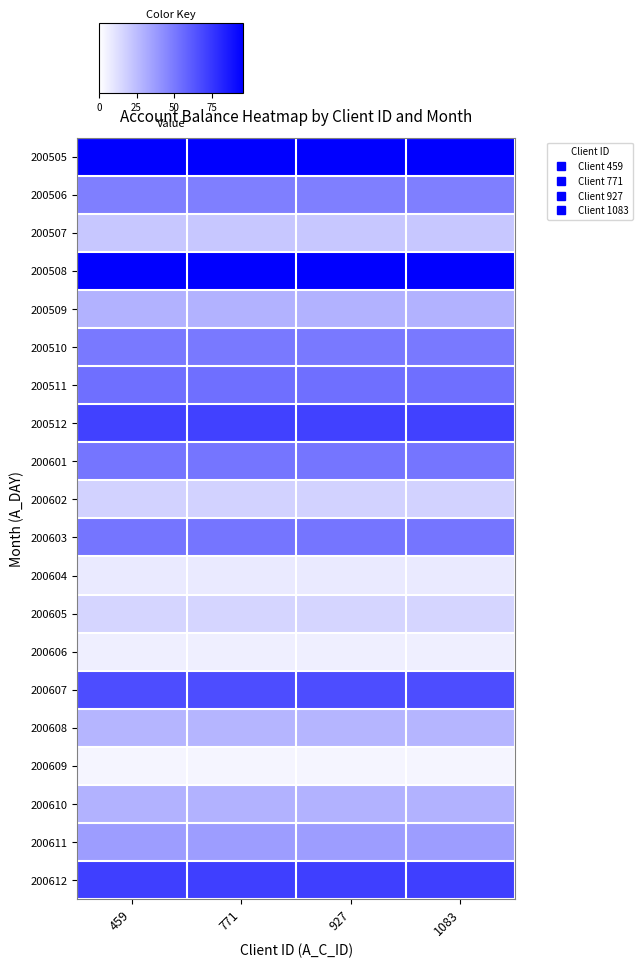

Reading right to left, extract all data points from this chart.

200505: 1083=96	927=96	771=96	459=96
200506: 1083=48	927=48	771=48	459=48
200507: 1083=21	927=21	771=21	459=21
200508: 1083=96	927=96	771=96	459=96
200509: 1083=29	927=29	771=29	459=29
200510: 1083=50	927=50	771=50	459=50
200511: 1083=54	927=54	771=54	459=54
200512: 1083=71	927=71	771=71	459=71
200601: 1083=52	927=52	771=52	459=52
200602: 1083=17	927=17	771=17	459=17
200603: 1083=52	927=52	771=52	459=52
200604: 1083=8	927=8	771=8	459=8
200605: 1083=16	927=16	771=16	459=16
200606: 1083=6	927=6	771=6	459=6
200607: 1083=67	927=67	771=67	459=67
200608: 1083=28	927=28	771=28	459=28
200609: 1083=4	927=4	771=4	459=4
200610: 1083=29	927=29	771=29	459=29
200611: 1083=37	927=37	771=37	459=37
200612: 1083=72	927=72	771=72	459=72